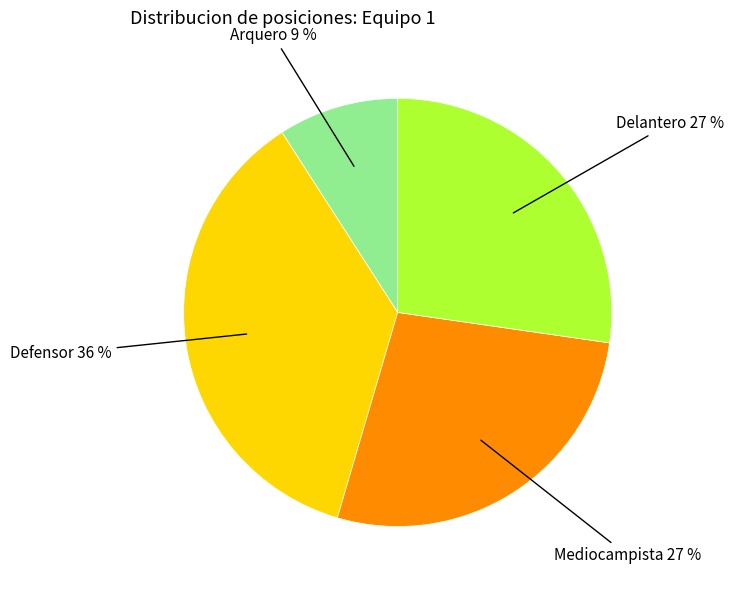

To the nearest percent, what is the average slice percentage?

25%